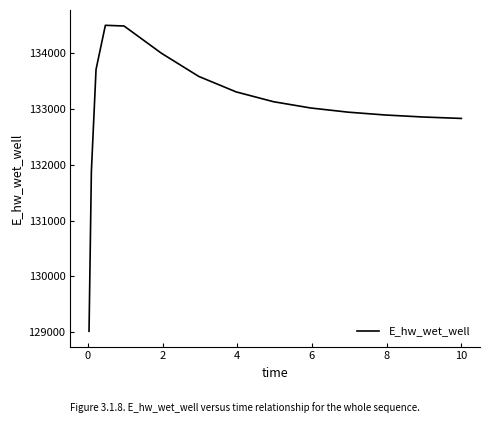

What is the difference between the maximum and minimum values?

5471.5